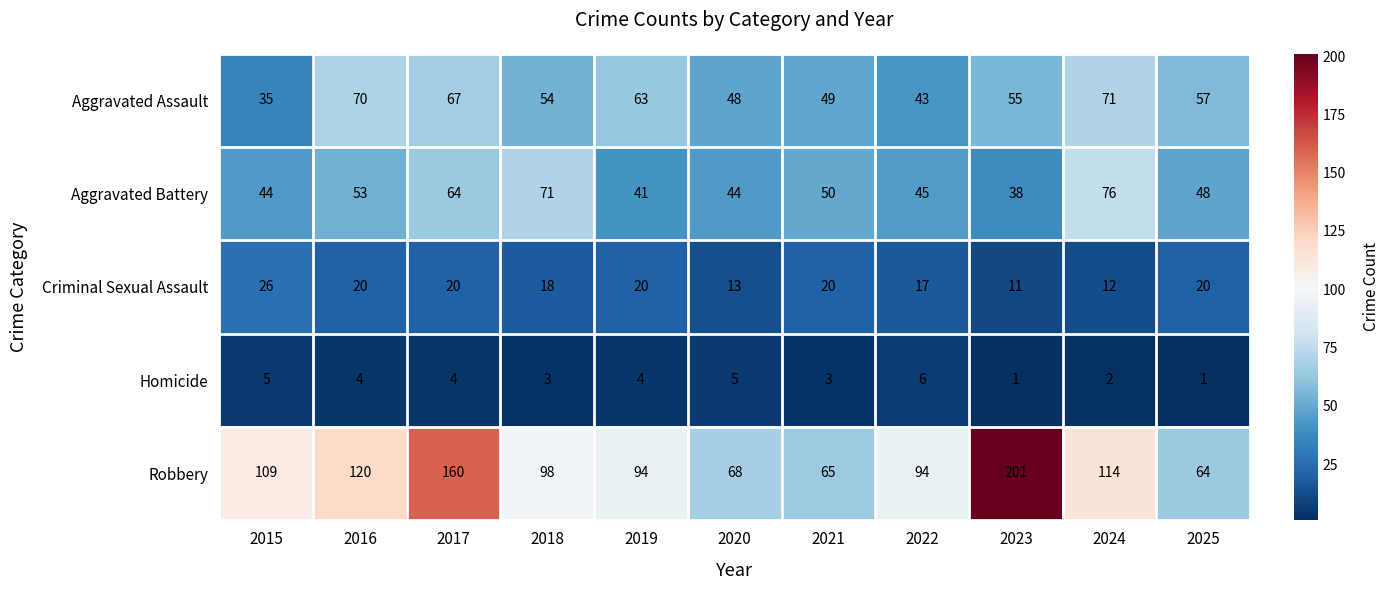

What is the total value across all series at 2024?

275